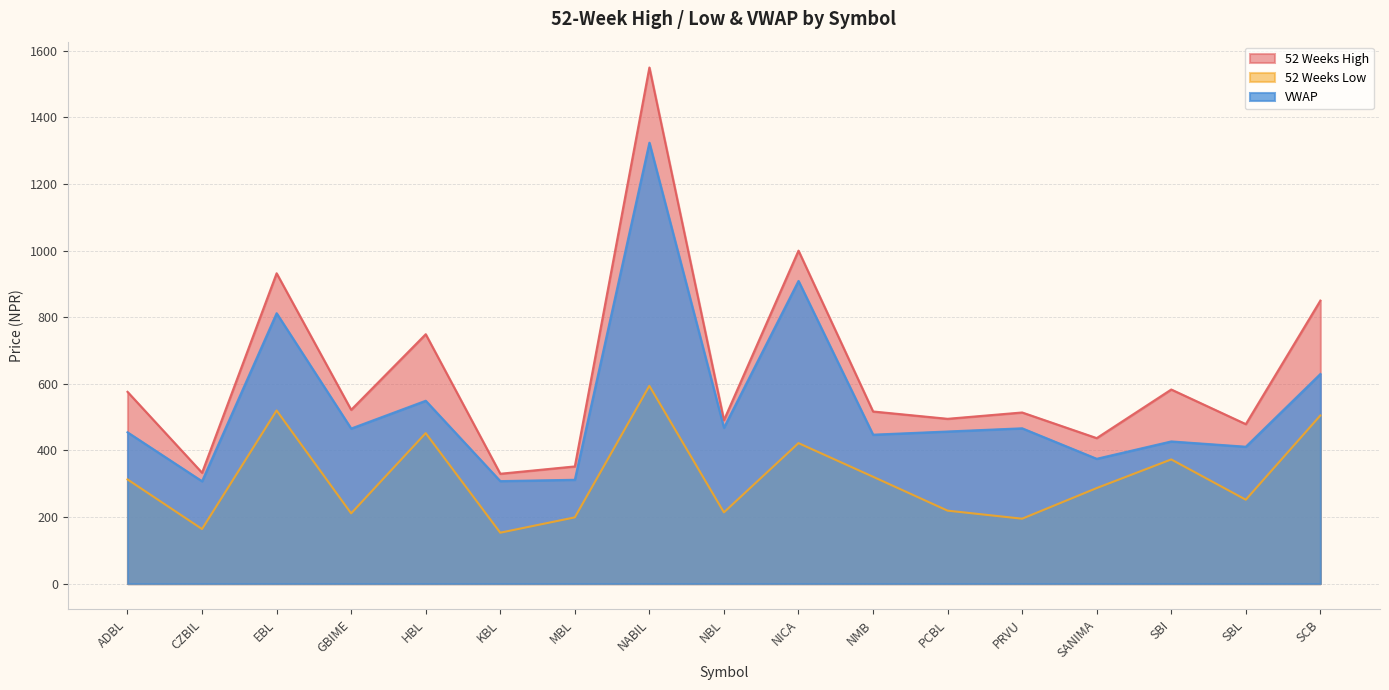

Does the chart display data point markers on the line(s)?

No